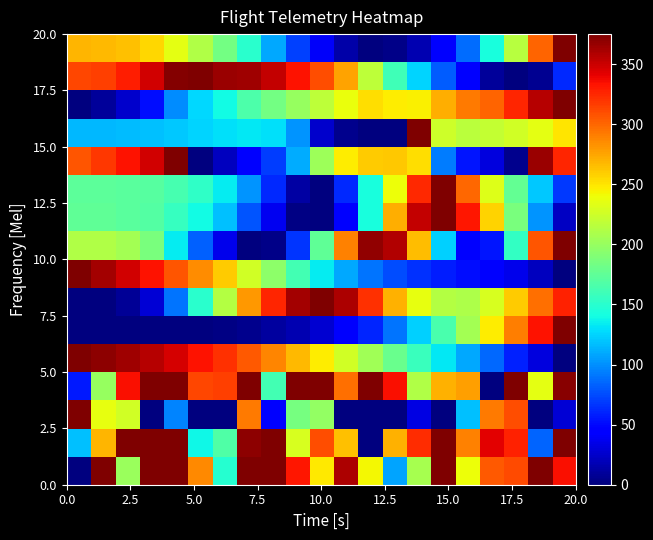

At how many categories does at least one series exceed 270?

21